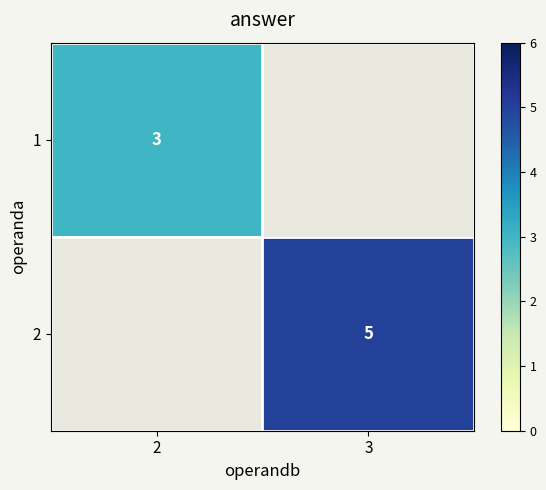

The 2 series shows 2 at 3. True or false?

False